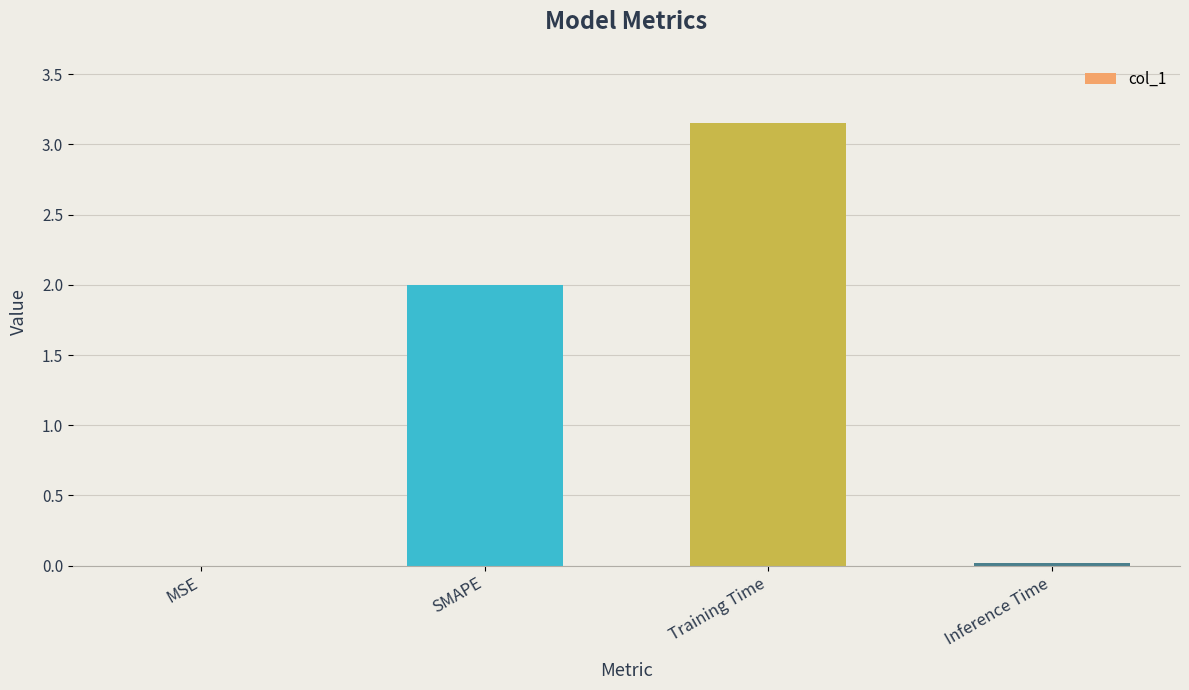

How many distinct data groups are displayed?

1